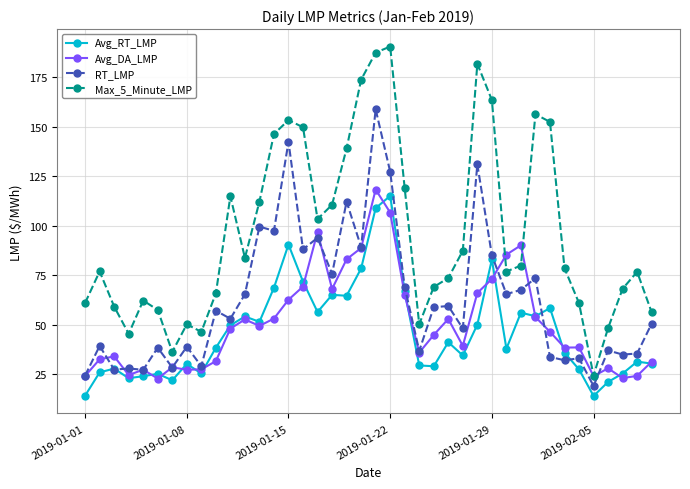

Which series has the largest total across all categories?

Max_5_Minute_LMP